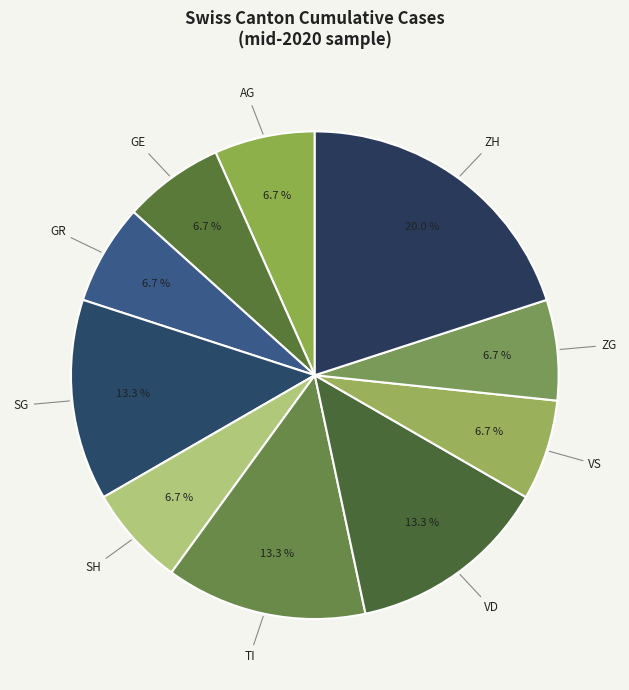

Which slice is the largest?

ZH